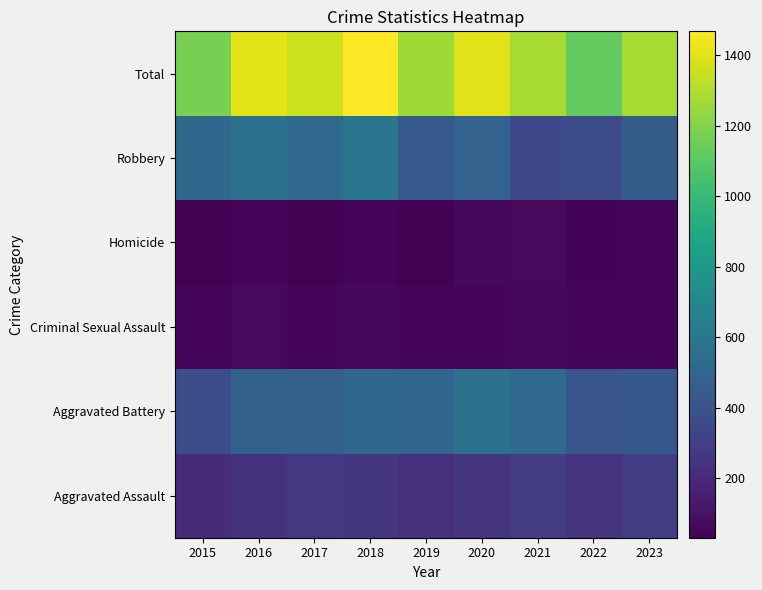

Reading left to right, list all the values displayed in this chart.

Aggravated Assault: 2015=205	2016=241	2017=270	2018=256	2019=230	2020=246	2021=281	2022=253	2023=291
Aggravated Battery: 2015=370	2016=480	2017=471	2018=509	2019=501	2020=562	2021=520	2022=413	2023=427
Criminal Sexual Assault: 2015=58	2016=66	2017=55	2018=64	2019=59	2020=48	2021=62	2022=51	2023=55
Homicide: 2015=31	2016=59	2017=37	2018=48	2019=39	2020=62	2021=67	2022=46	2023=54
Robbery: 2015=512	2016=563	2017=524	2018=591	2019=434	2020=483	2021=350	2022=359	2023=454
Total: 2015=1176	2016=1409	2017=1357	2018=1468	2019=1263	2020=1401	2021=1280	2022=1122	2023=1281